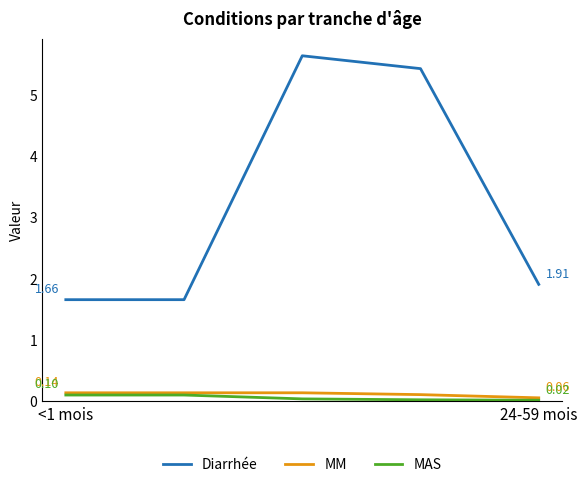

True or false: MAS and Diarrhée intersect in this chart.

False